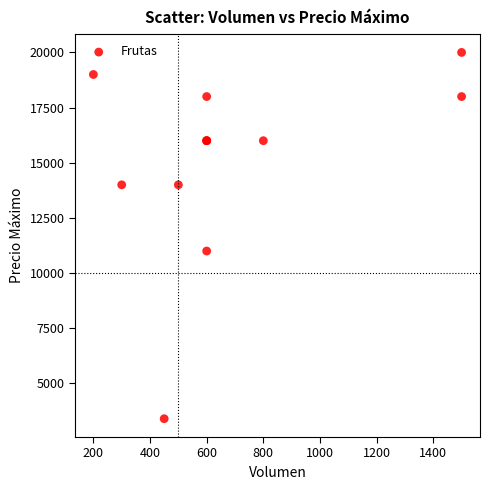

What Y value in the scatter plot is closest to 11700?

11000